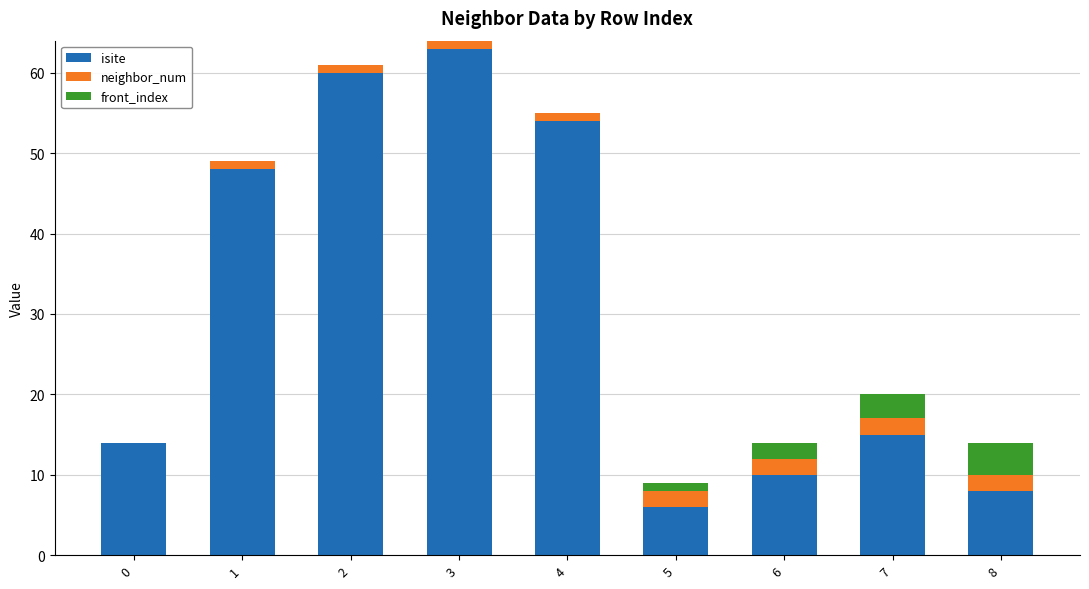

Reading left to right, list the values for the isite series.

0=14	1=48	2=60	3=63	4=54	5=6	6=10	7=15	8=8